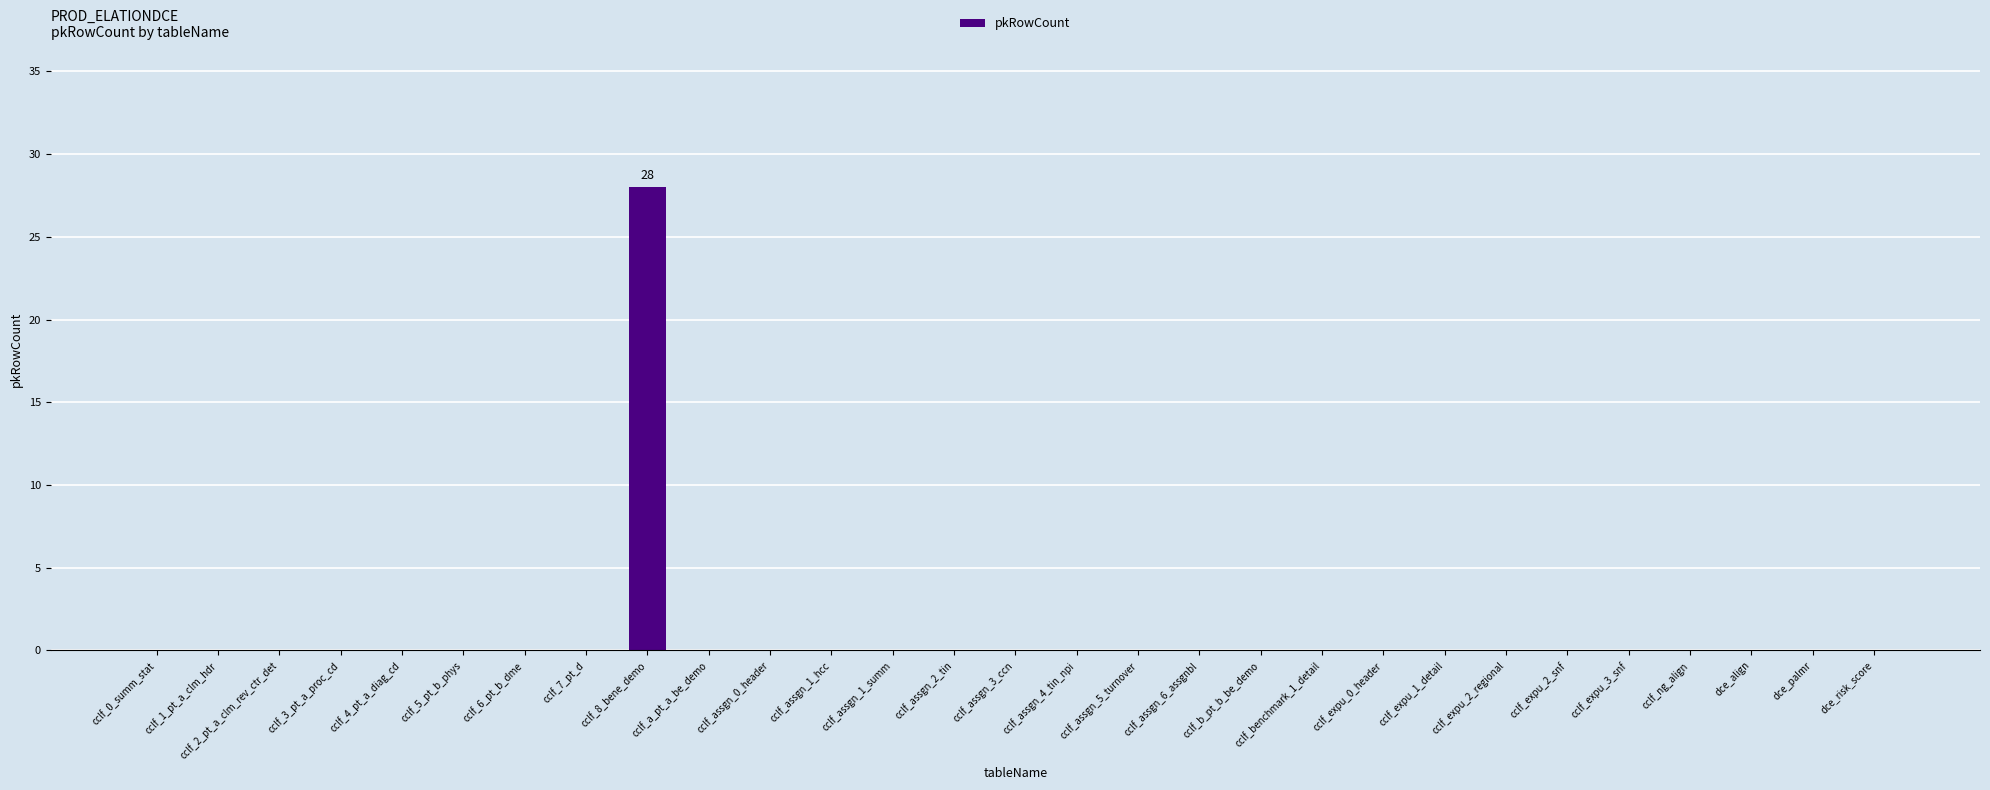

Reading left to right, extract all data points from this chart.

0	0	0	0	0	0	0	0	28	0	0	0	0	0	0	0	0	0	0	0	0	0	0	0	0	0	0	0	0